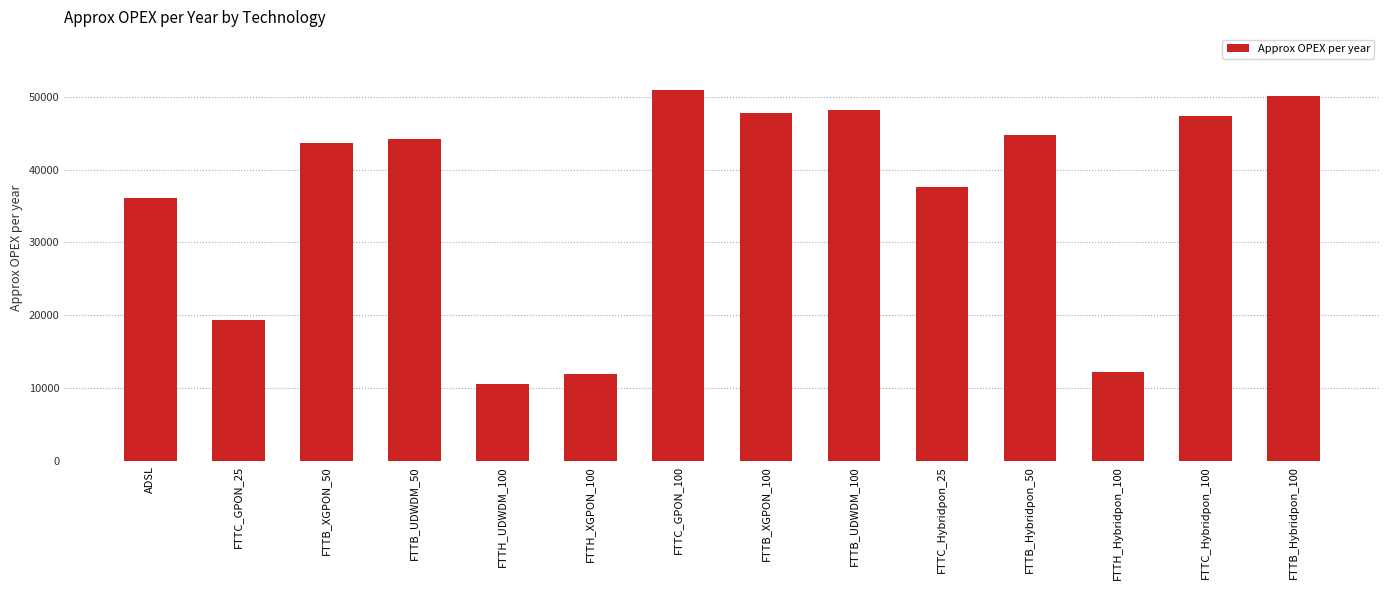

At which label is the value closest to 30762?

ADSL